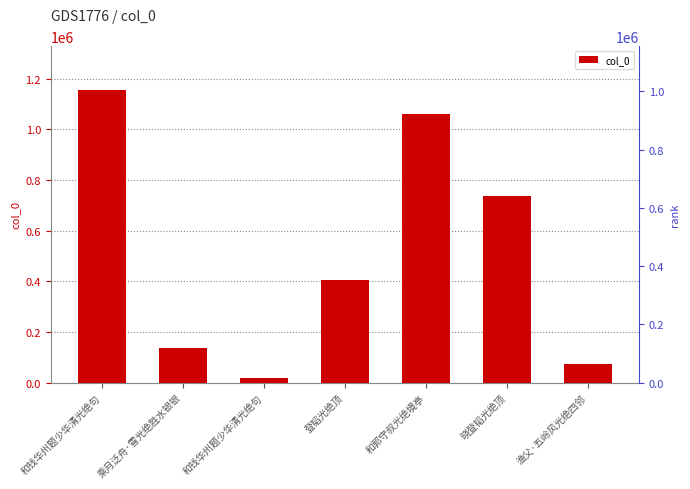

Reading left to right, what are all the values shown in this chart?

和钱华州题少华清光绝句=1155343	乘月泛舟·雪光绝胜水银银=135340	和钱华州题少华清光绝句=18841	登韬光绝顶=405565	和郭守叔光绝境亭=1060054	晓登韬光绝顶=737838	渔父·五岭风光绝四邻=74291